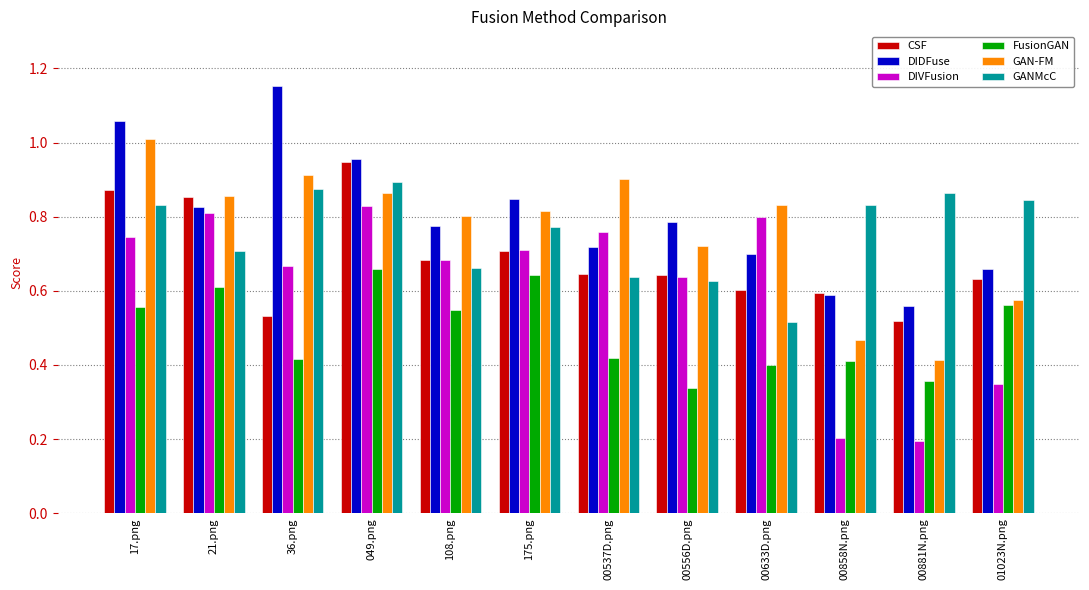

Which series has the widest spread of values?

DIVFusion